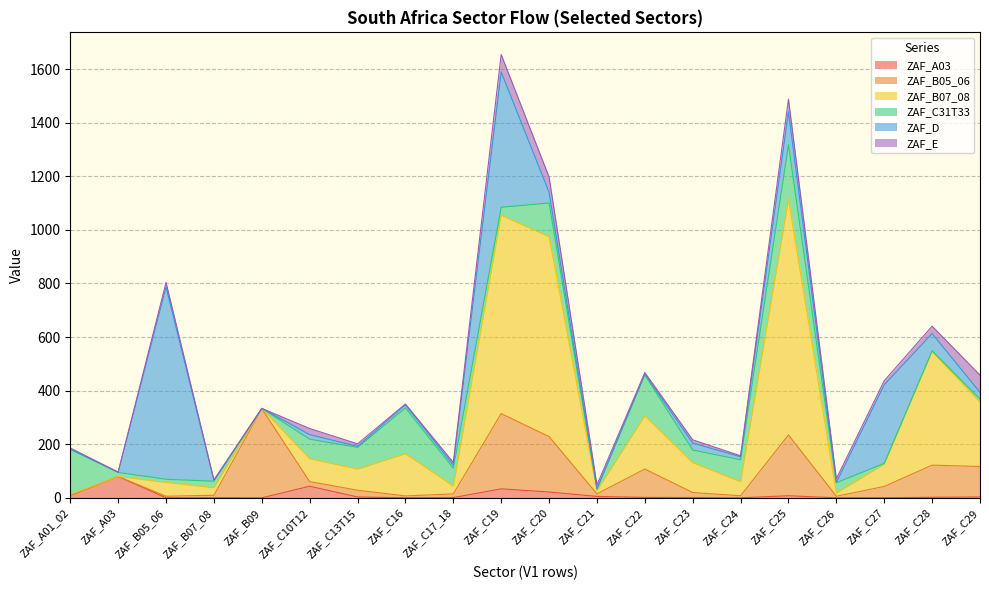

Is the value of ZAF_C31T33 at ZAF_B07_08 greater than the value of ZAF_A03 at ZAF_C20?

Yes